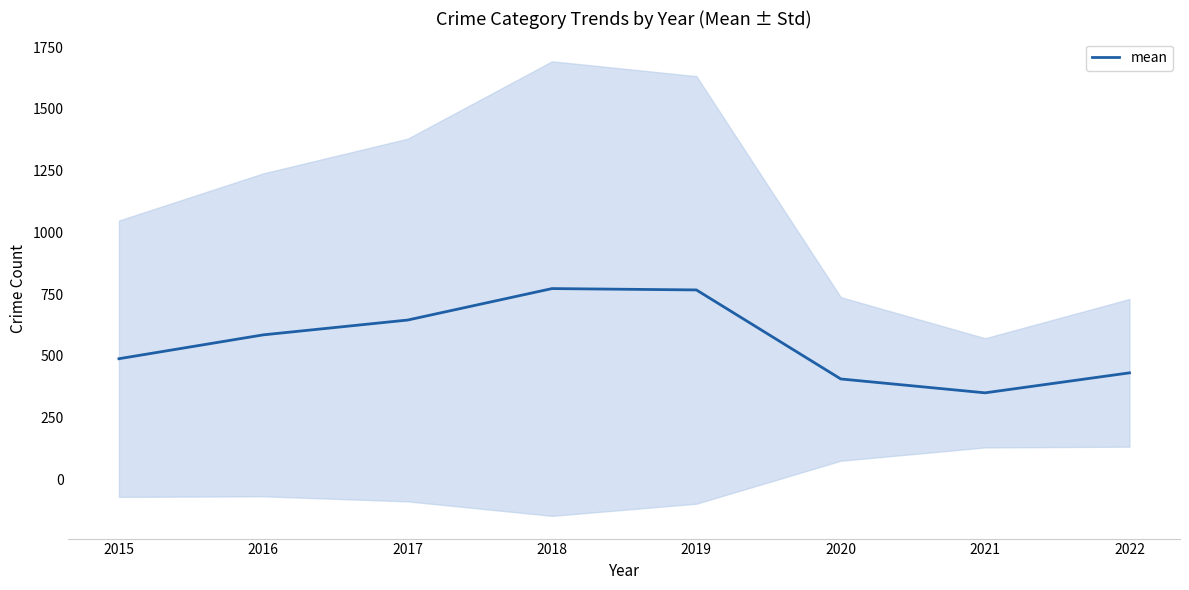

At which category does the chart reach its minimum across all series?

2021